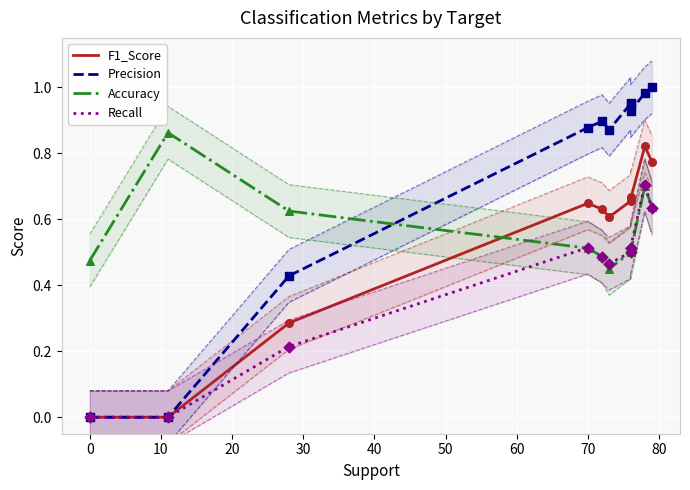

Which series has the largest total across all categories?

Precision